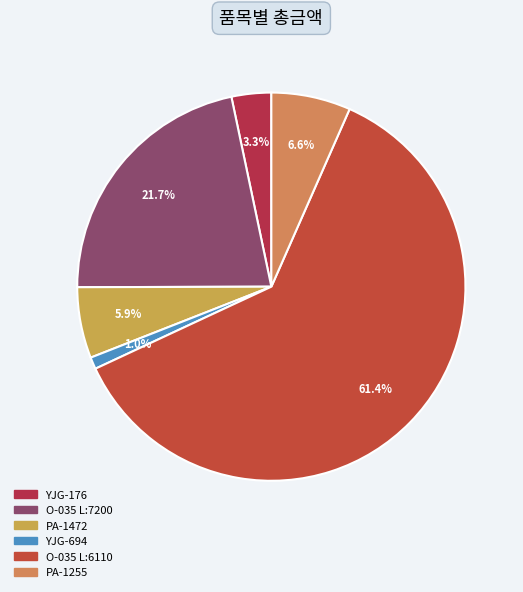

The PA-1255 slice represents 20% of the pie. True or false?

False